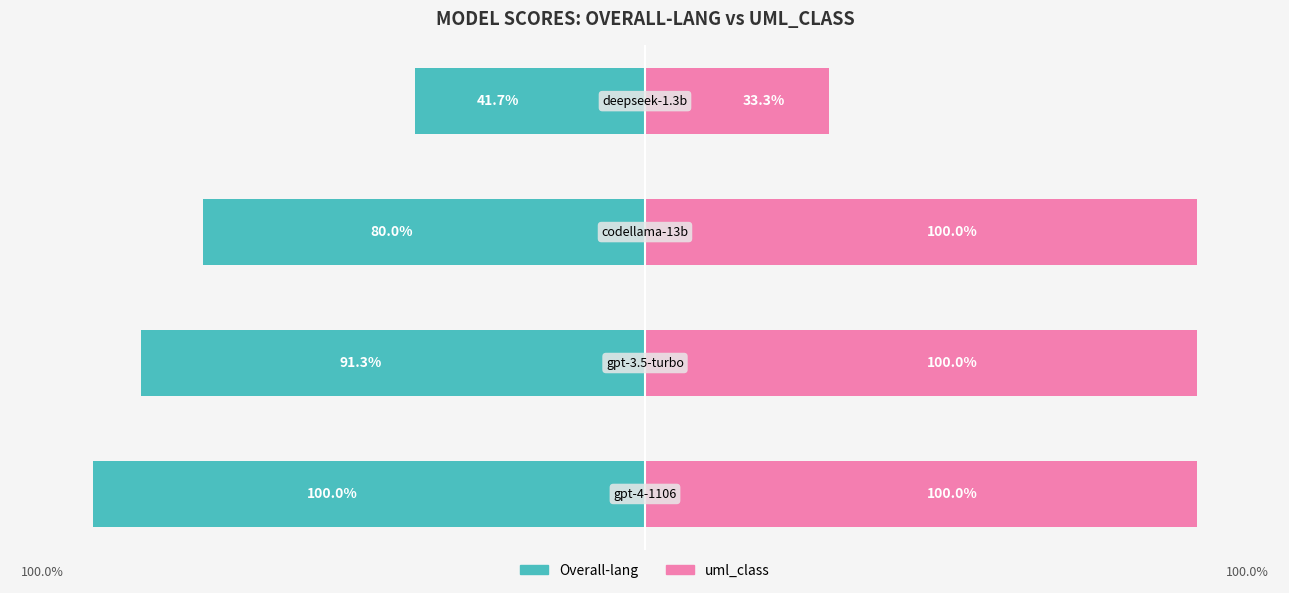

Count the uml_class values in the range 1 to 2.

3